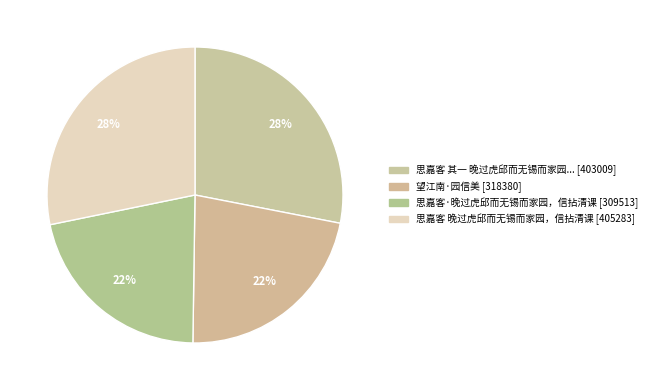

Count the number of slices in the pie.

4